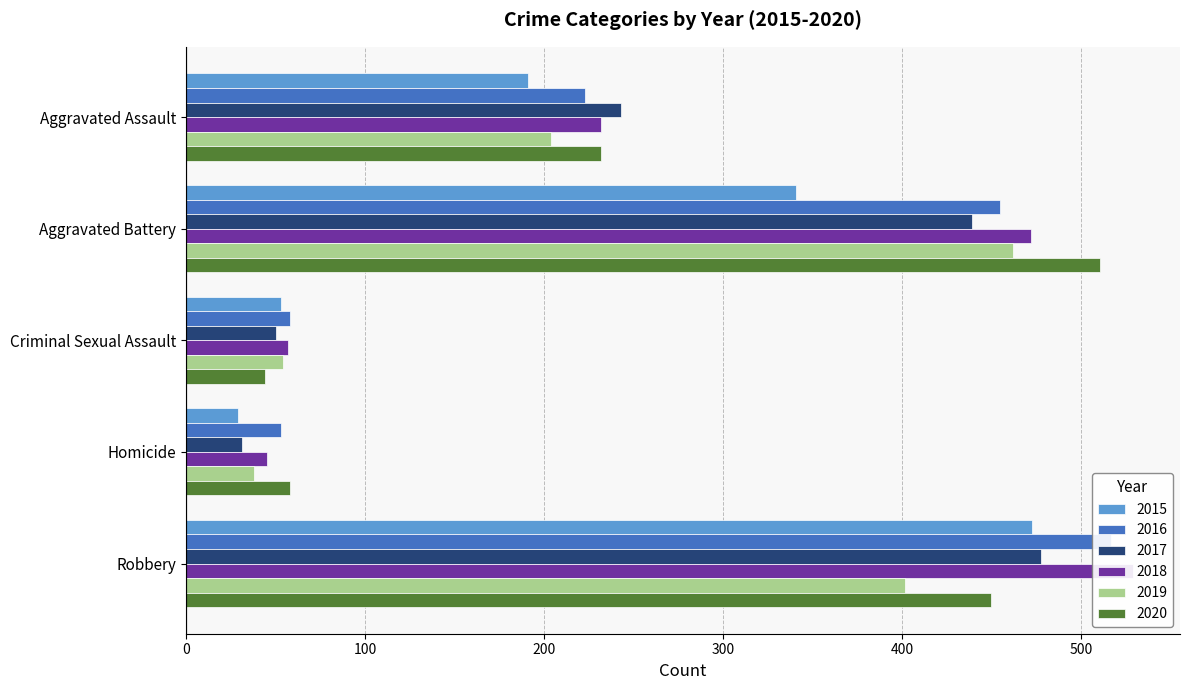

The 2016 series shows 455 at Aggravated Battery. True or false?

True